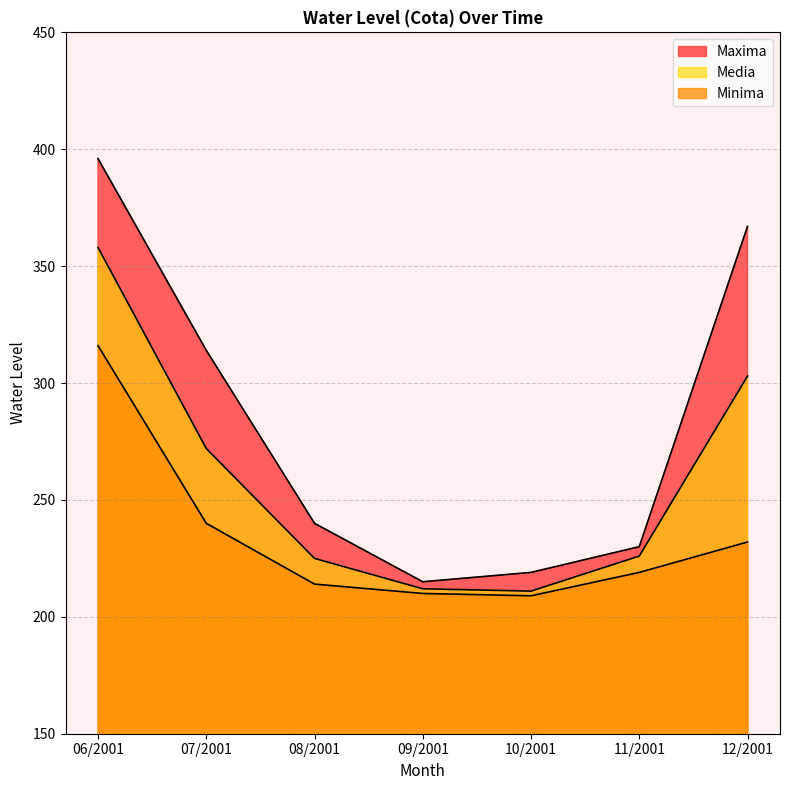

How many series are shown in this chart?

3